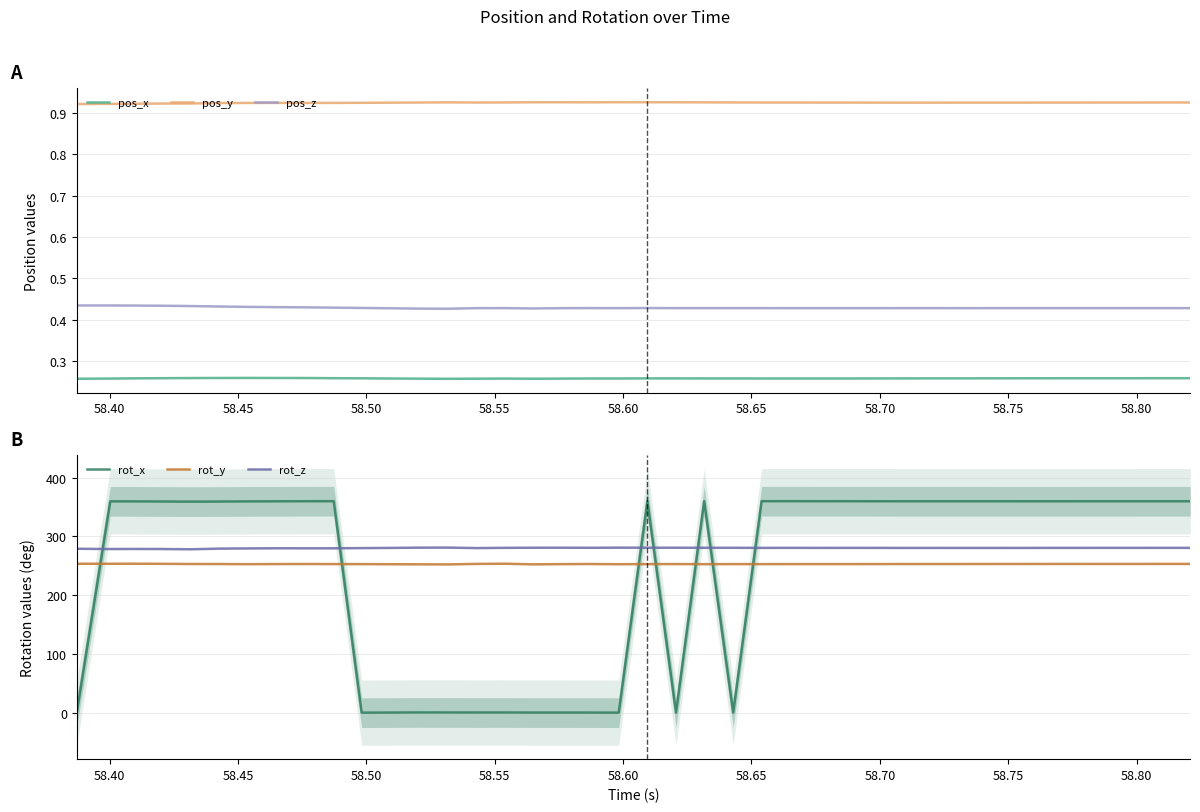

How many data points in rot_x are less than 359?

13